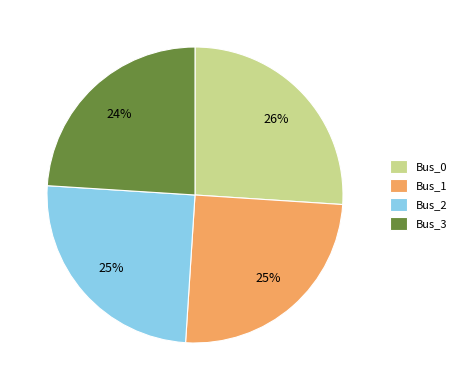

Which slice is the largest?

Bus_0